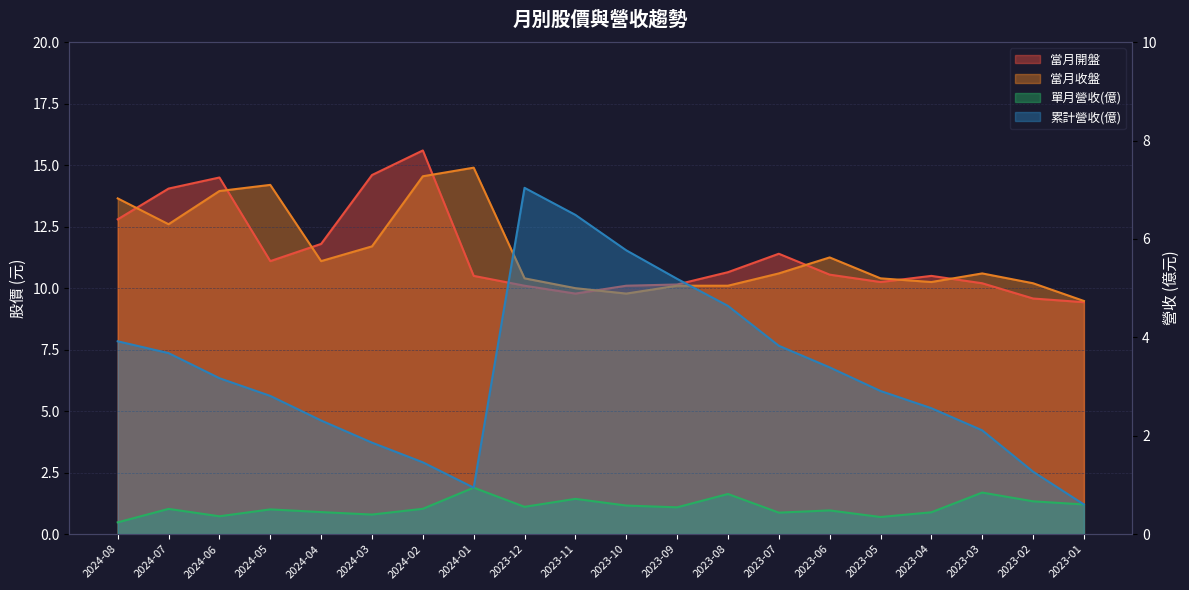

What position from the left is 2023-02?

19